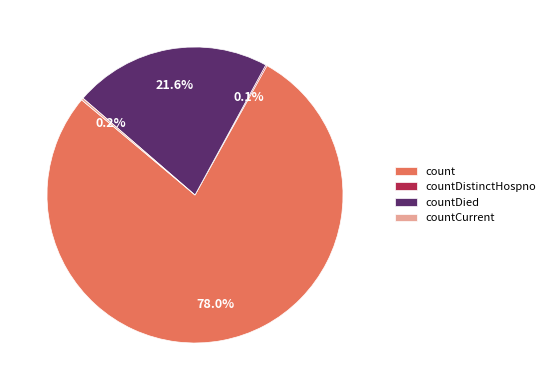

What percentage is NOT represented by countDied?

78.4%